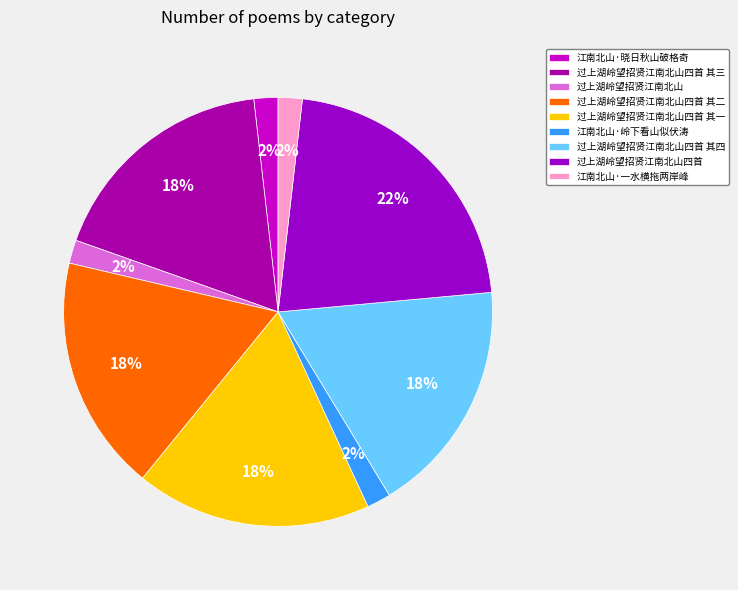

Which category has the smallest portion of the pie?

过上湖岭望招贤江南北山